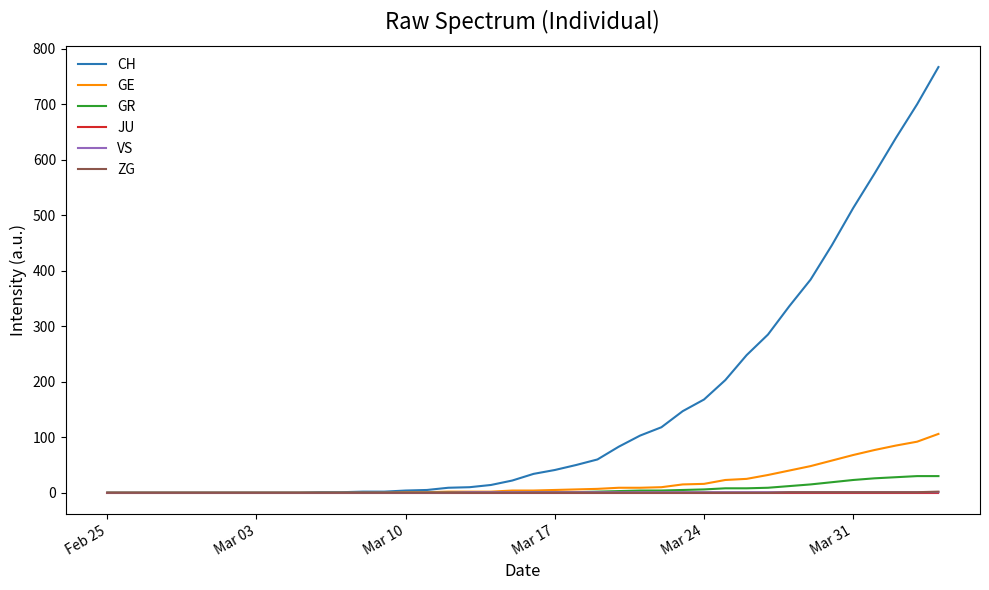

Which series has the largest total across all categories?

CH